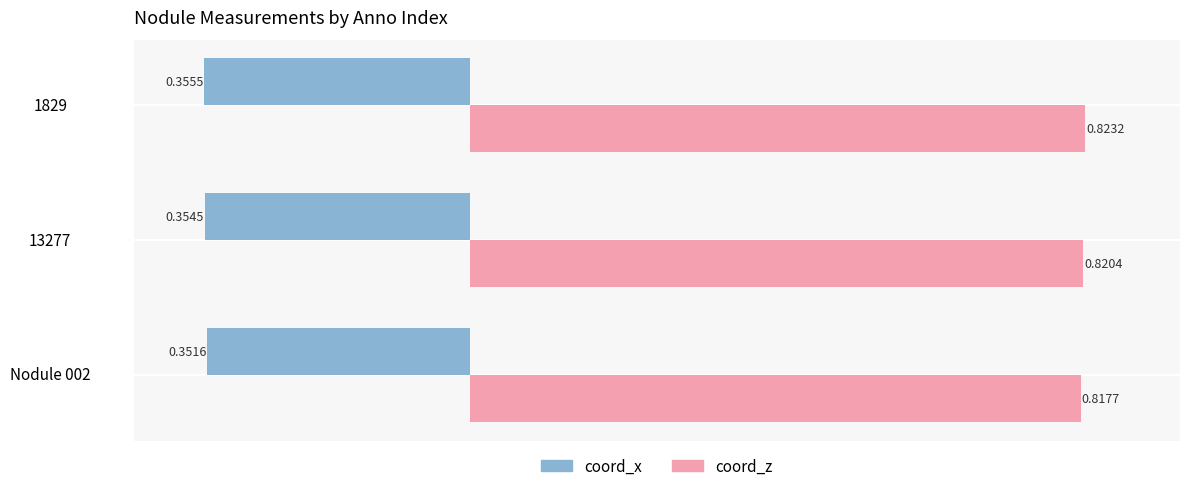

What is the sum of all coord_x values?

-1.1